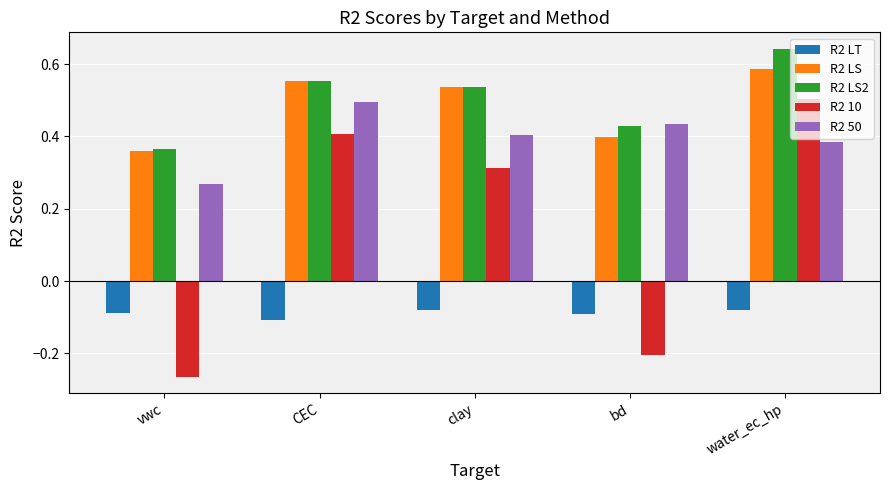

Is it true that R2 LS2 equals 0.5 at clay?

True